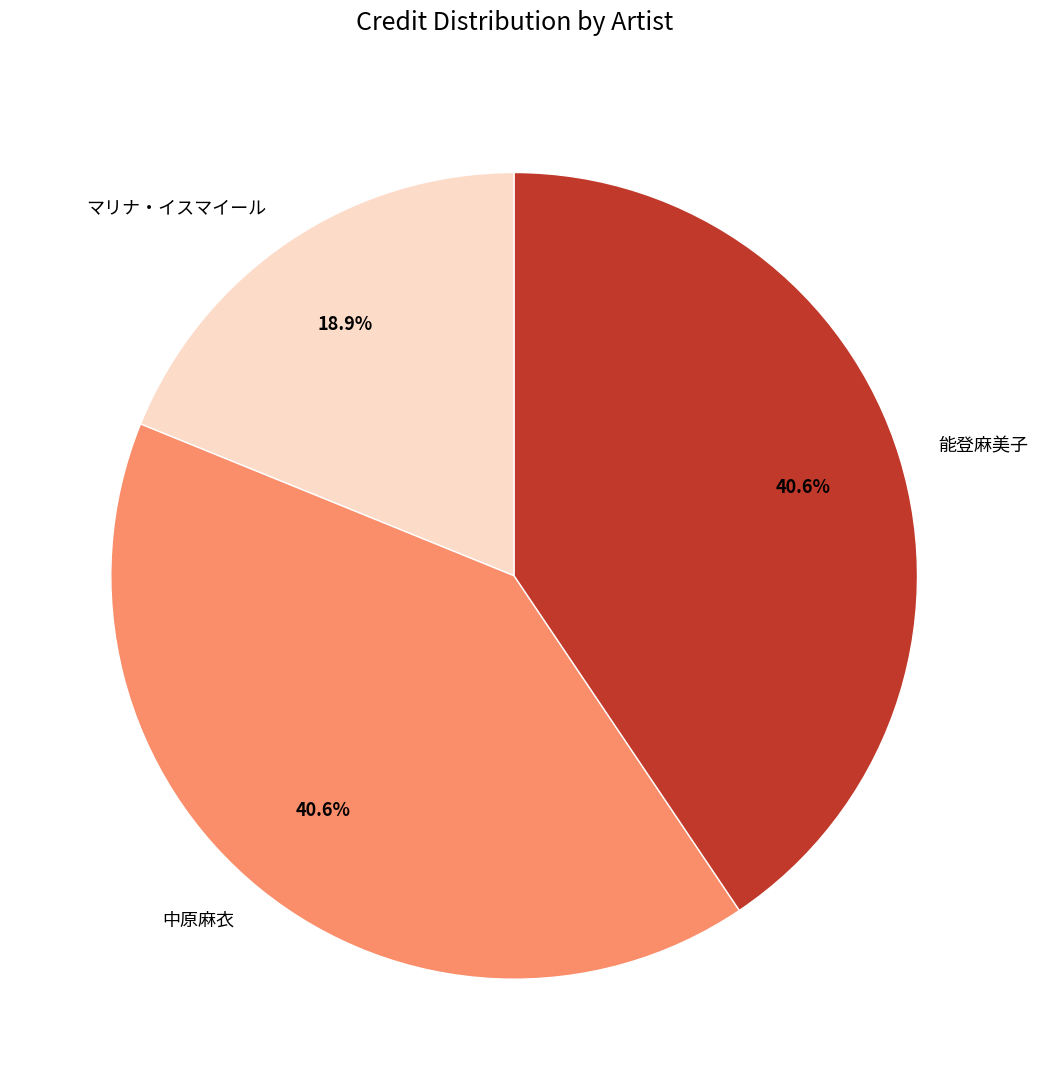

Is there any slice that represents more than half of the pie?

No